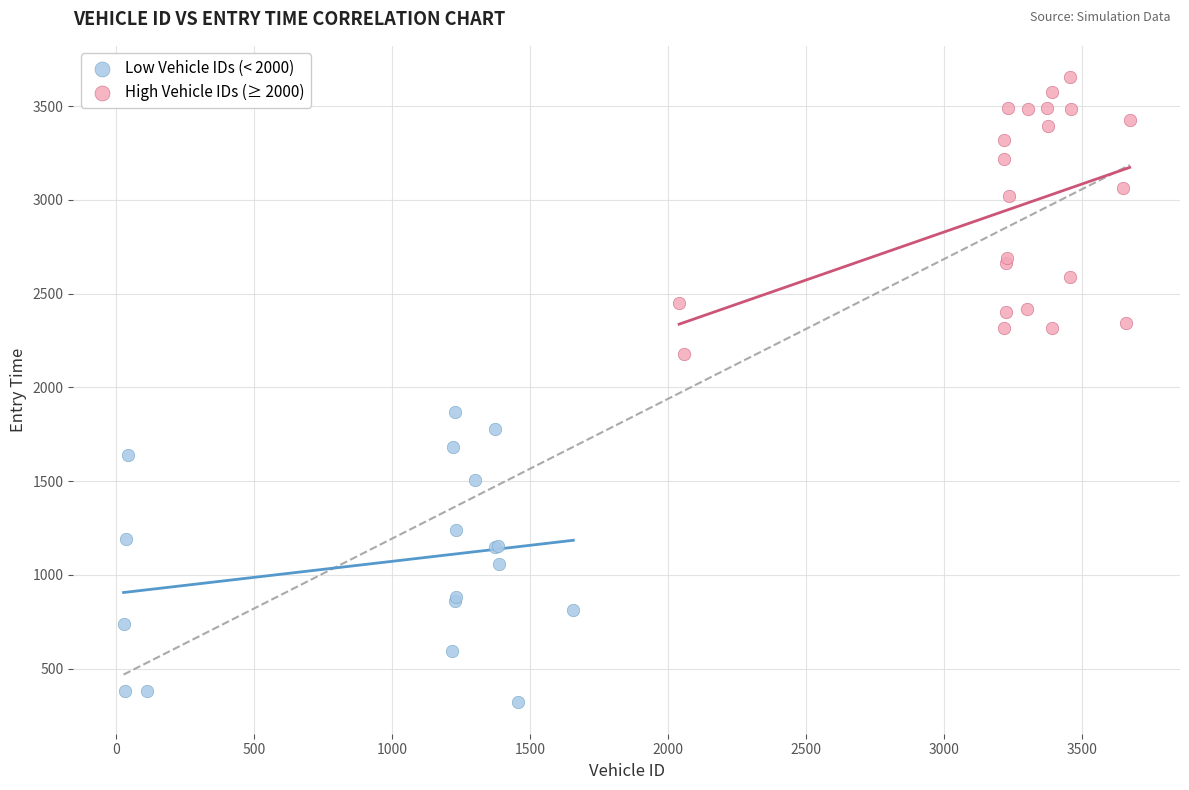

Which series contains the lowest Y value?

Low Vehicle IDs (< 2000)